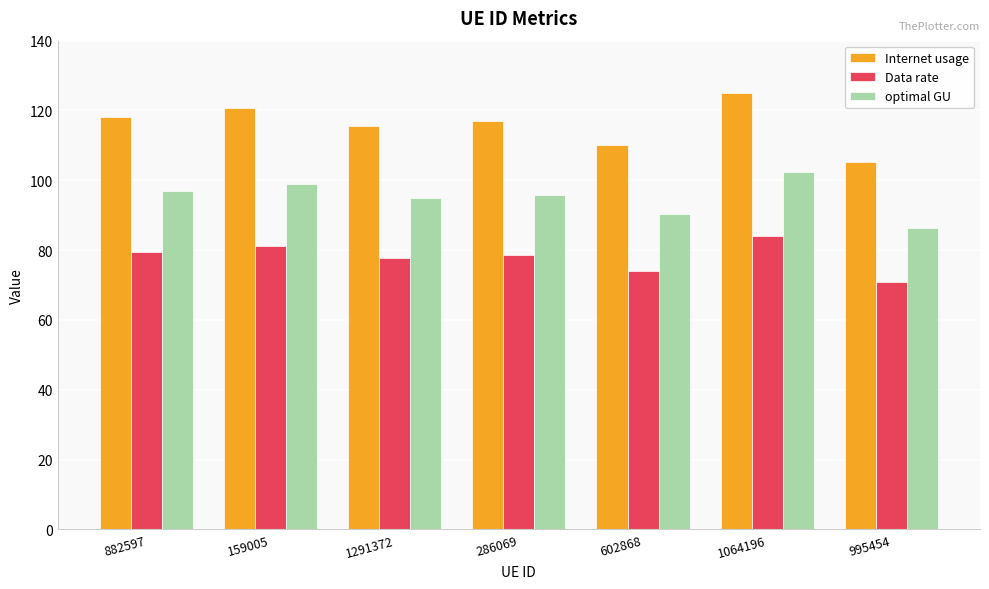

How many groups of bars are there?

7